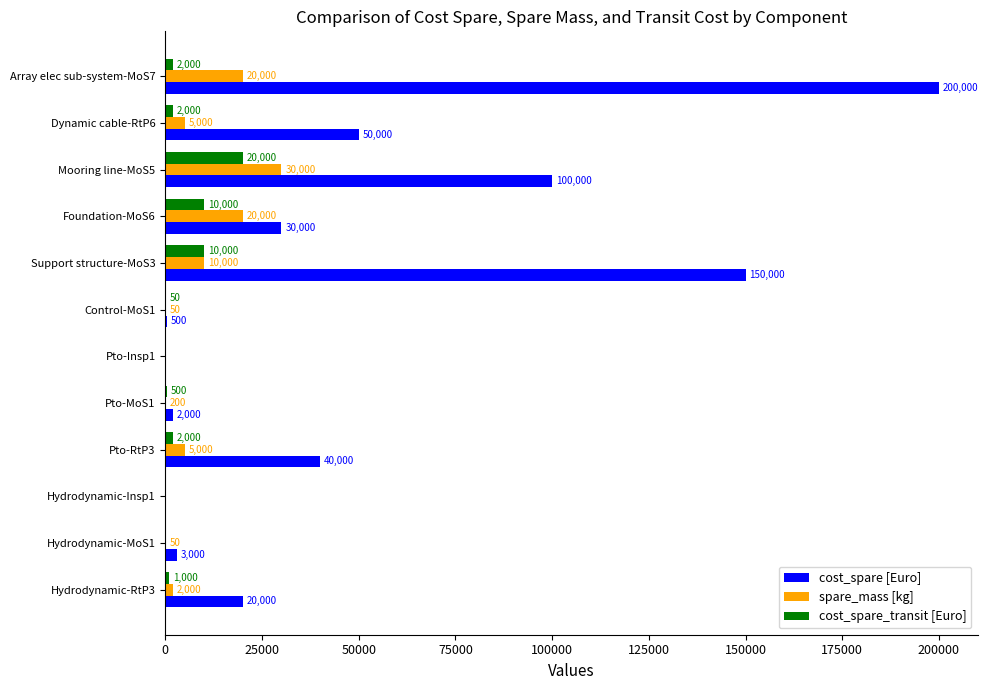

At which category does the chart reach its peak across all series?

Array elec sub-system-MoS7